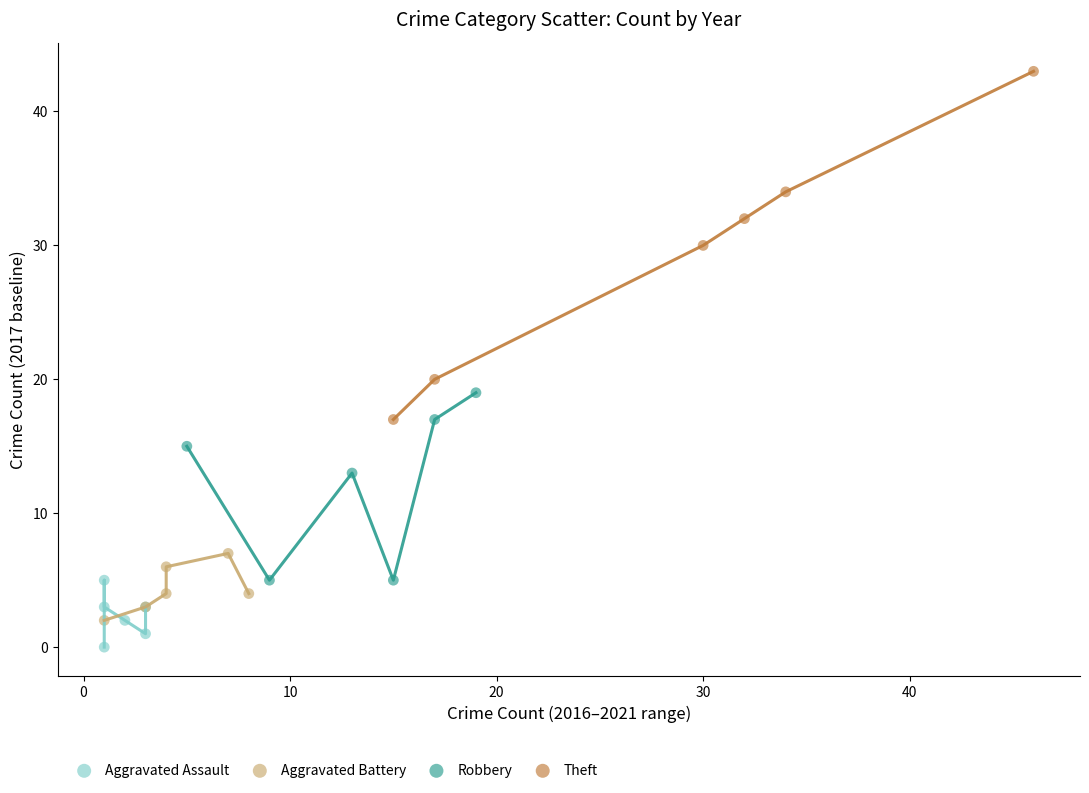

Which series has the widest spread of Y values?

Theft